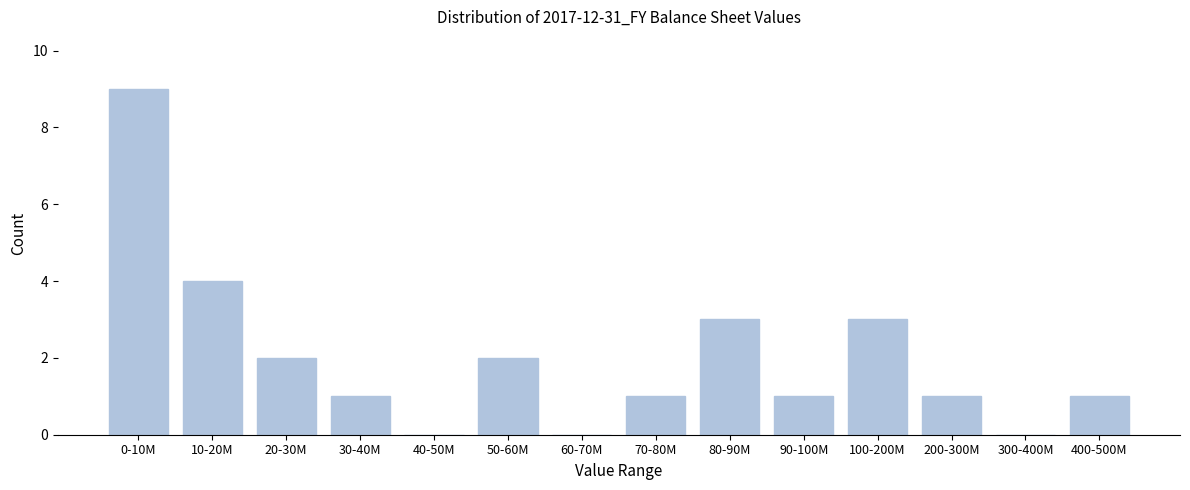

Reading right to left, extract all data points from this chart.

400-500M=1	300-400M=0	200-300M=1	100-200M=3	90-100M=1	80-90M=3	70-80M=1	60-70M=0	50-60M=2	40-50M=0	30-40M=1	20-30M=2	10-20M=4	0-10M=9